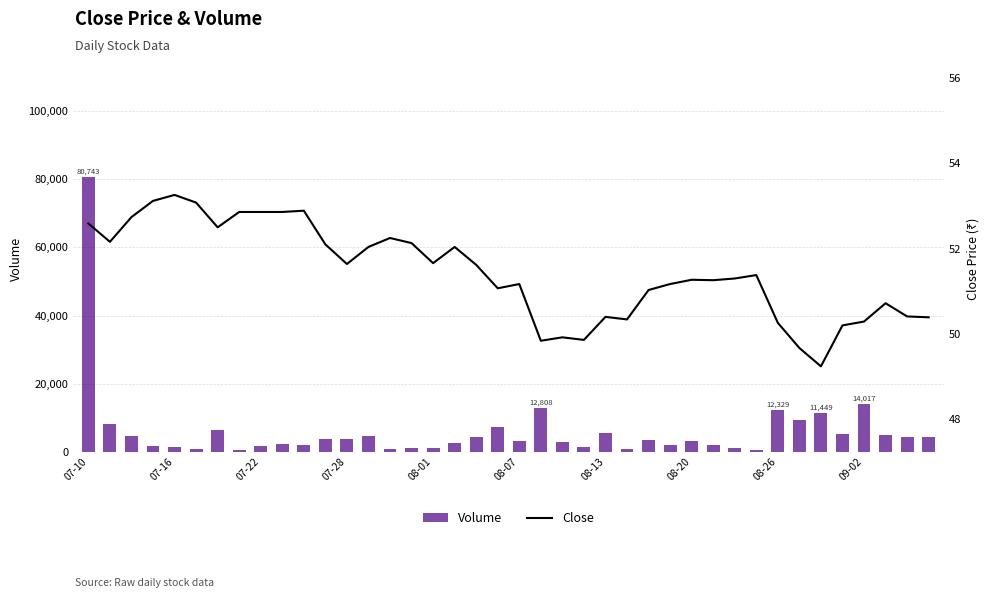

Reading left to right, what are all the values shown in this chart?

Volume: 80743.0	8043.0	4712.0	1603.0	1259.0	756.0	6330.0	585.0	1534.0	2296.0	1922.0	3625.0	3568.0	4525.0	754.0	1106.0	1063.0	2642.0	4152.0	7369.0	3209.0	12808.0	2776.0	1476.0	5389.0	663.0	3416.0	1960.0	3226.0	1895.0	957.0	373.0	12329.0	9314.0	11449.0	5208.0	14017.0	5026.0	4378.0	4324.0
Close: 52.6	52.2	52.7	53.1	53.3	53.1	52.5	52.9	52.9	52.9	52.9	52.1	51.6	52.0	52.2	52.1	51.7	52.0	51.6	51.1	51.2	49.8	49.9	49.9	50.4	50.3	51.0	51.2	51.3	51.3	51.3	51.4	50.3	49.7	49.2	50.2	50.3	50.7	50.4	50.4